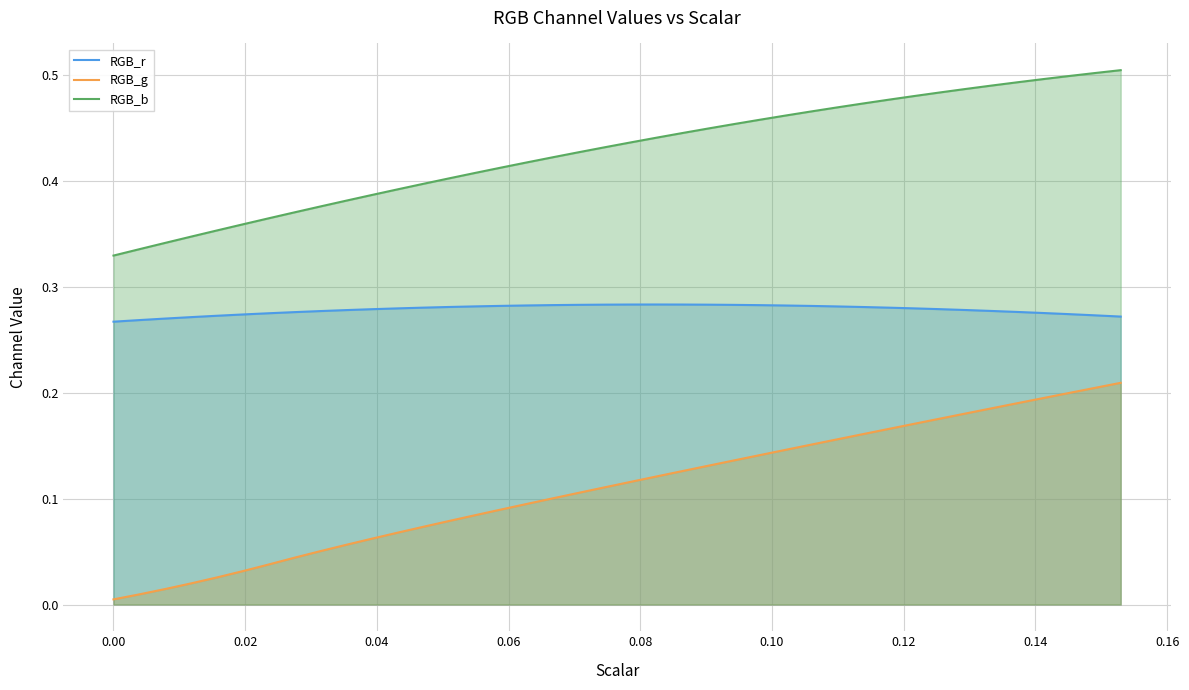

Which series has the largest total across all categories?

RGB_b